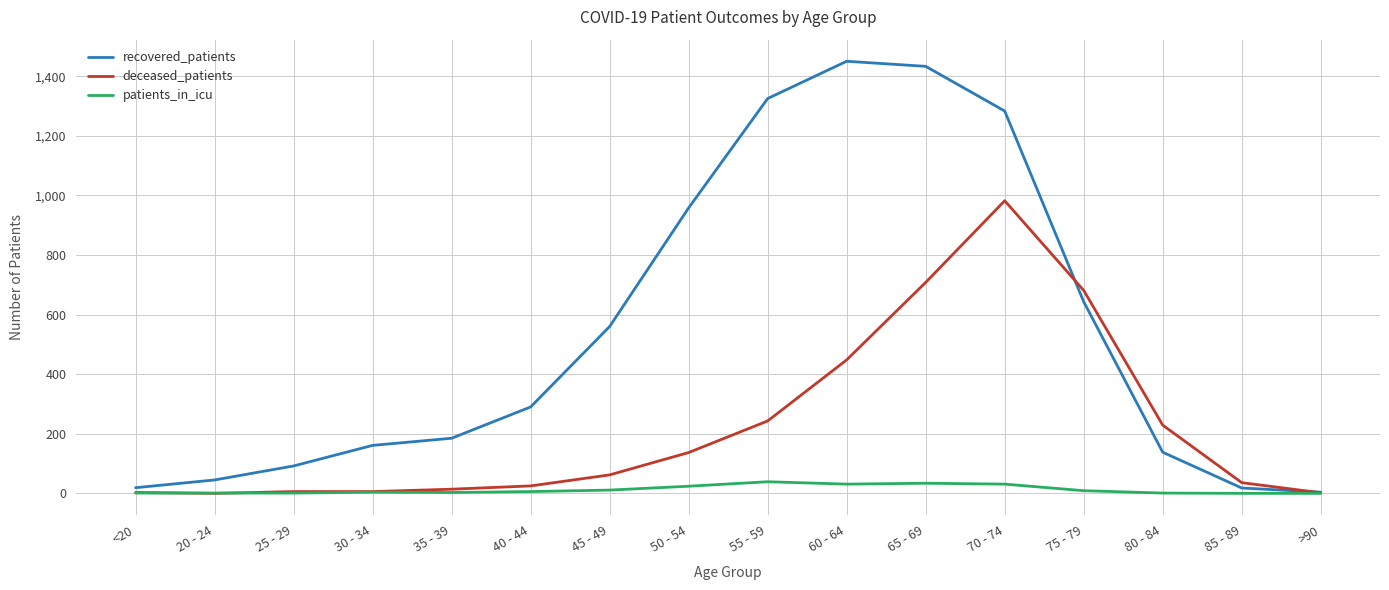

Which series has the largest total across all categories?

recovered_patients